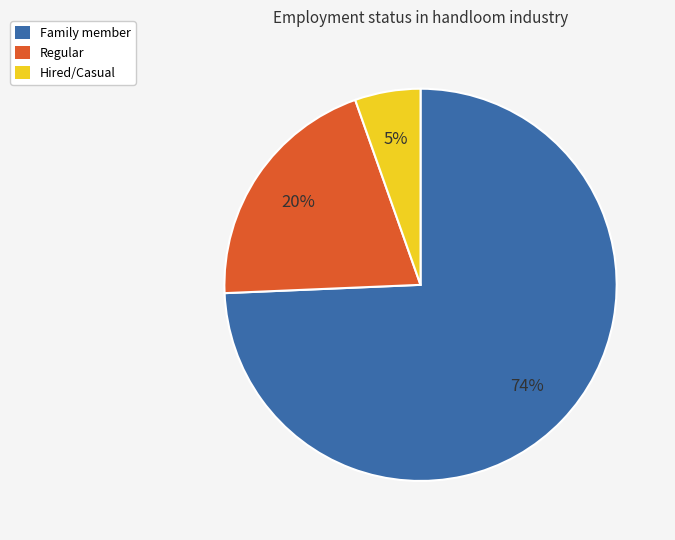

What is the majority slice?

Family member